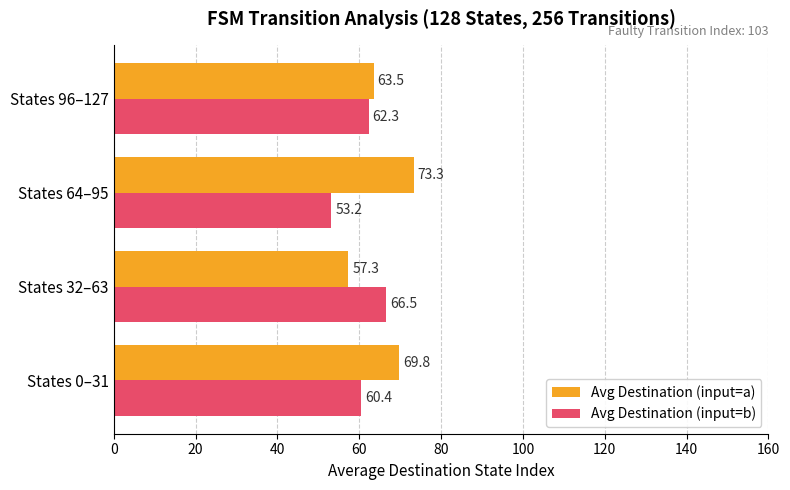

Count the number of categories in the chart.

4